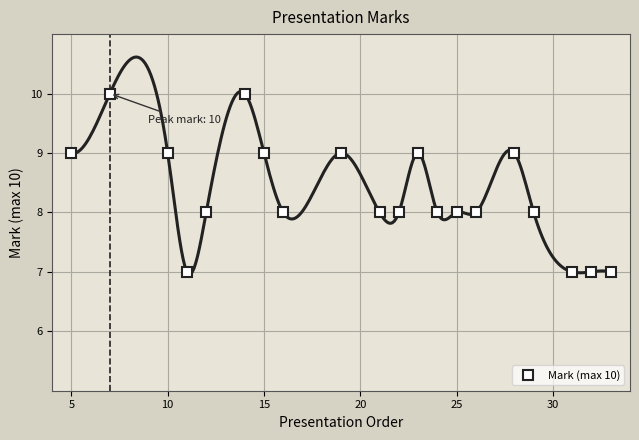

Is it true that Mark (max 10) equals 13 at 15?

False